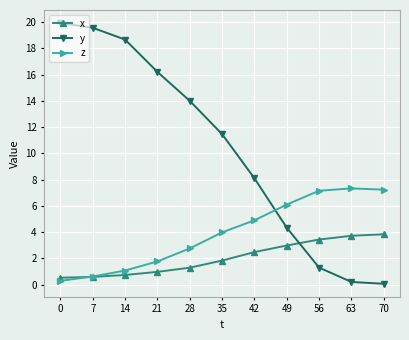

List the series in order of their overall mean, highest first.

y, z, x